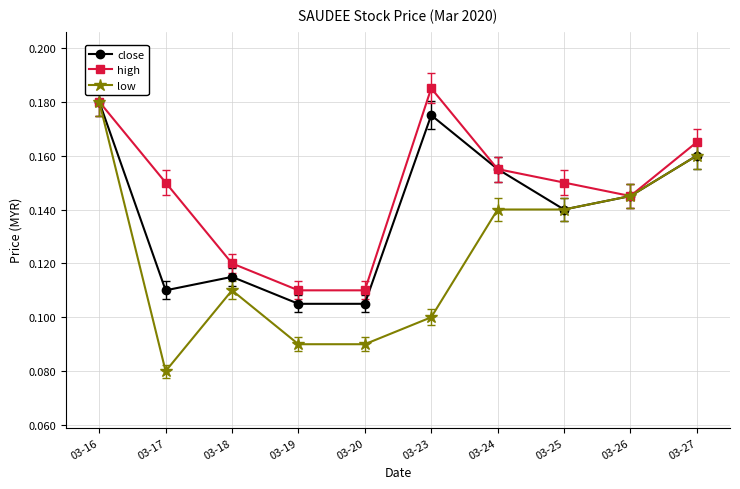

At which category does high reach its first local peak?

03-23